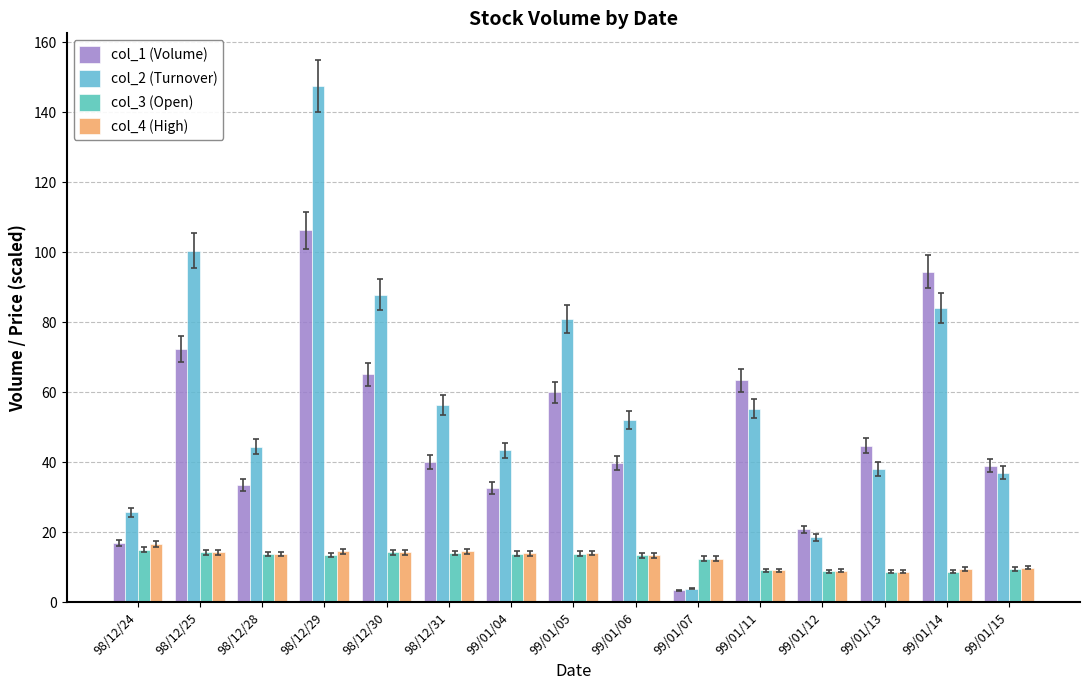

At which label is col_2 (Turnover) closest to 75?

99/01/05